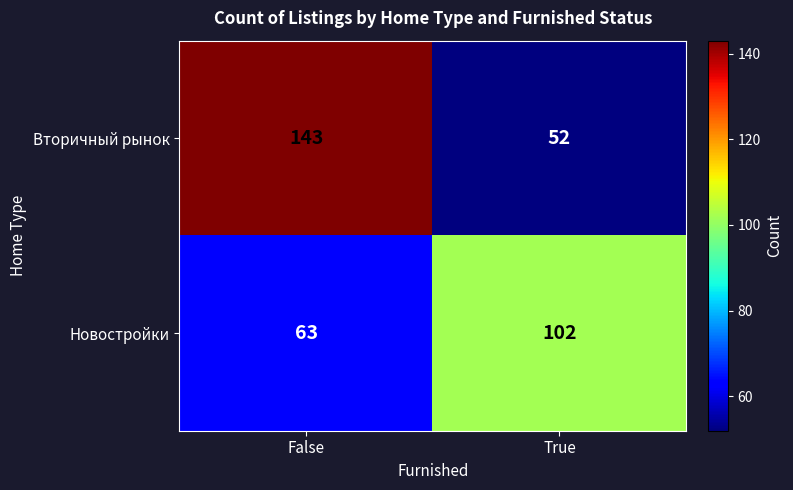

Reading left to right, what are all the values shown in this chart?

Вторичный рынок: False=143	True=52
Новостройки: False=63	True=102